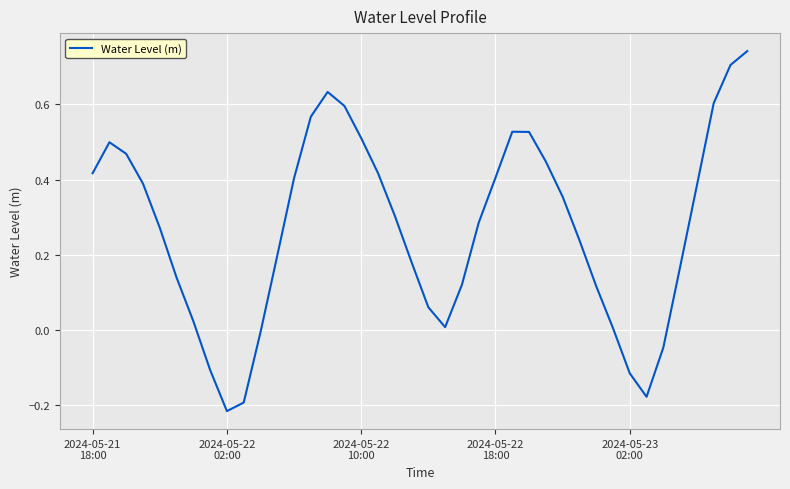

What is the difference between the second highest and second lowest values?

0.9